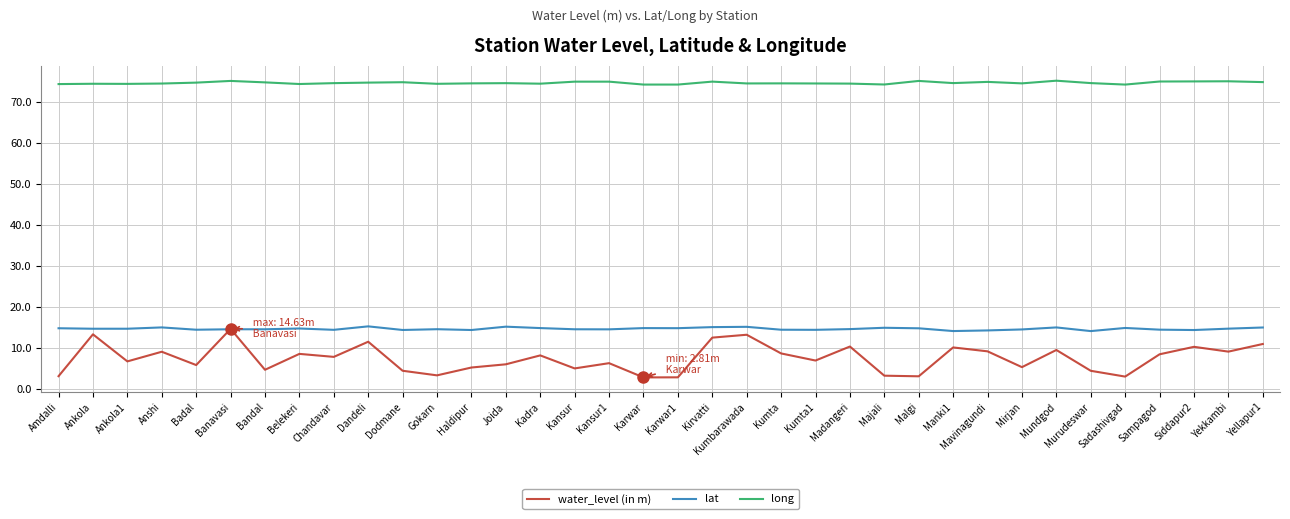

Read the water_level (in m) value at Kirvatti.

12.5